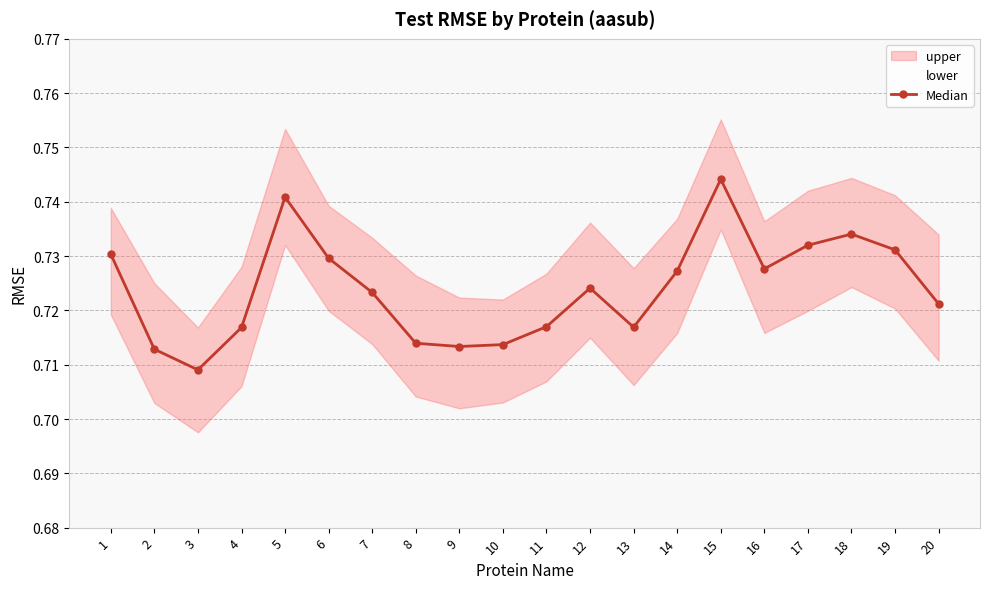

Does the chart display data point markers on the line(s)?

Yes